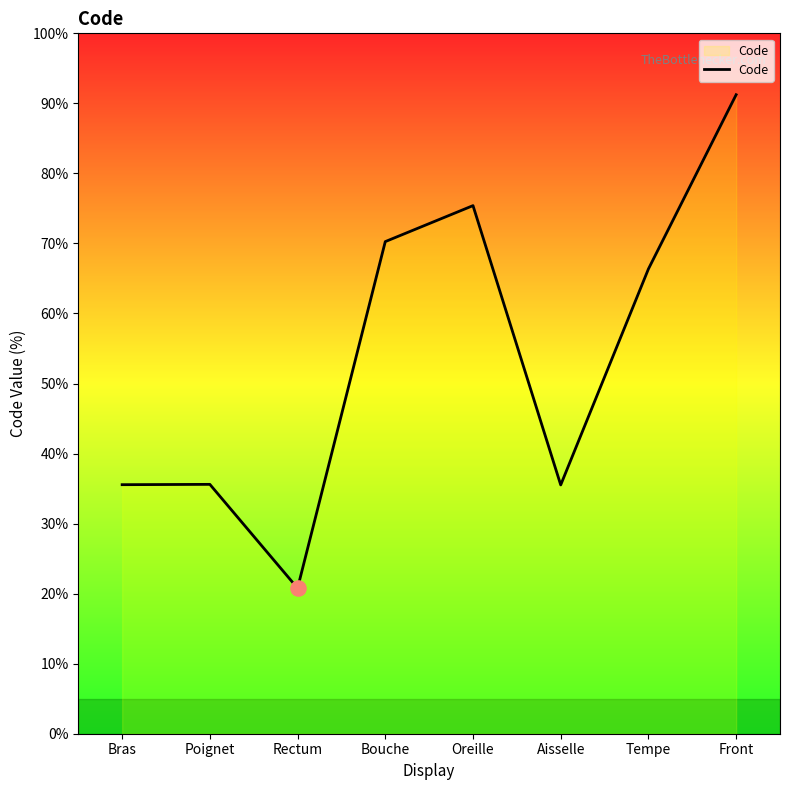

Approximately how many times larger is the value at Bouche compared to Aisselle?

2.0